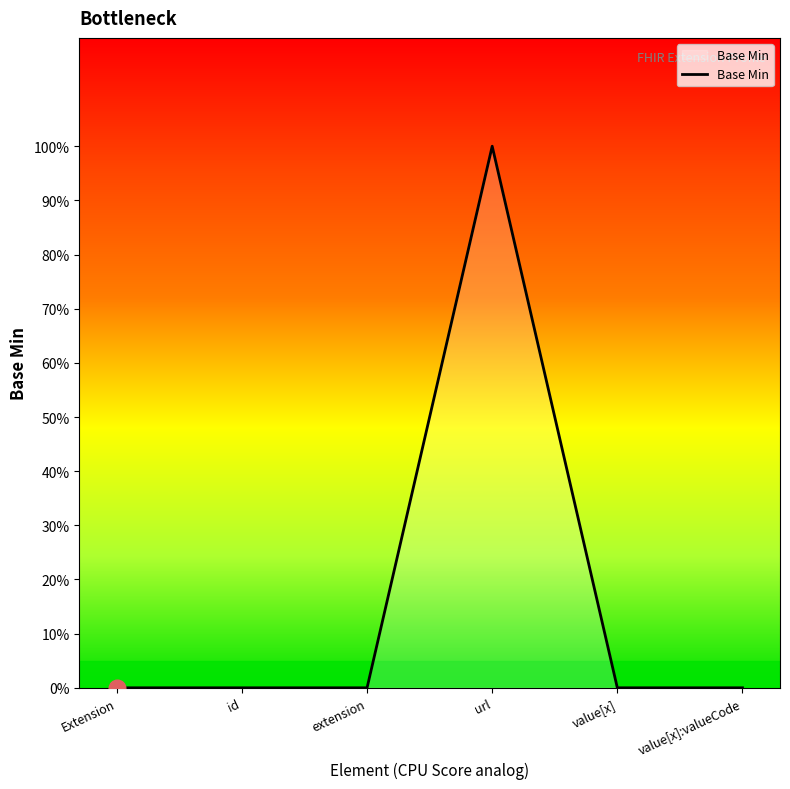

Reading left to right, extract all data points from this chart.

0	0	0	1	0	0